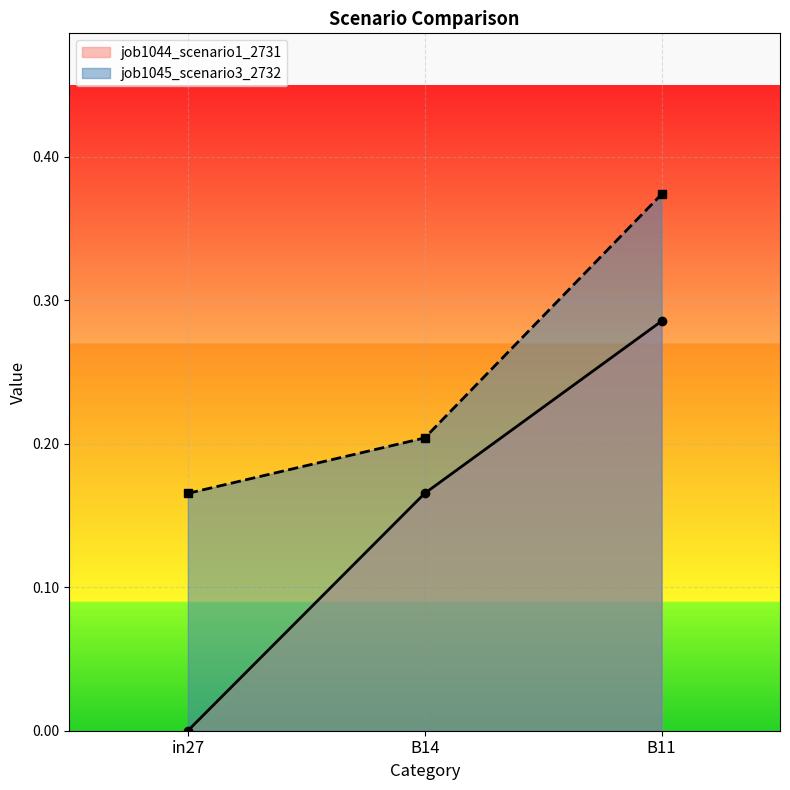

List the labels in order of job1045_scenario3_2732 value, largest first.

B11, B14, in27